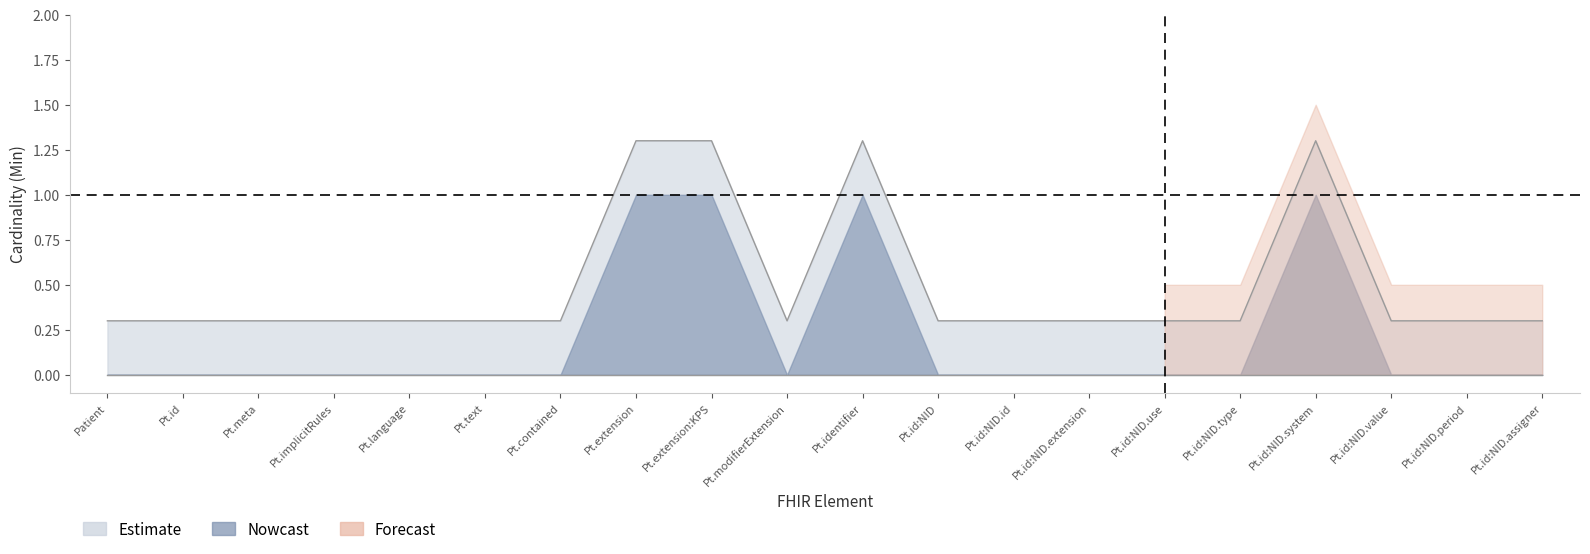

What is the value of the 12th point from the left?

0.3